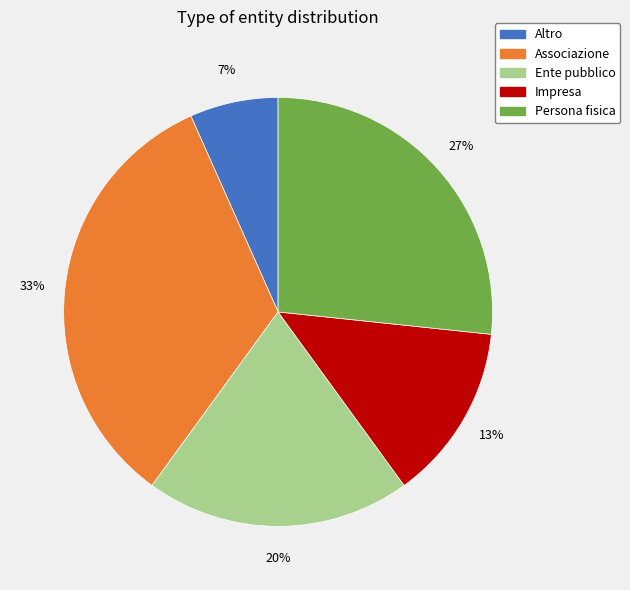

Combined, do Altro and Ente pubblico account for over 50%?

No